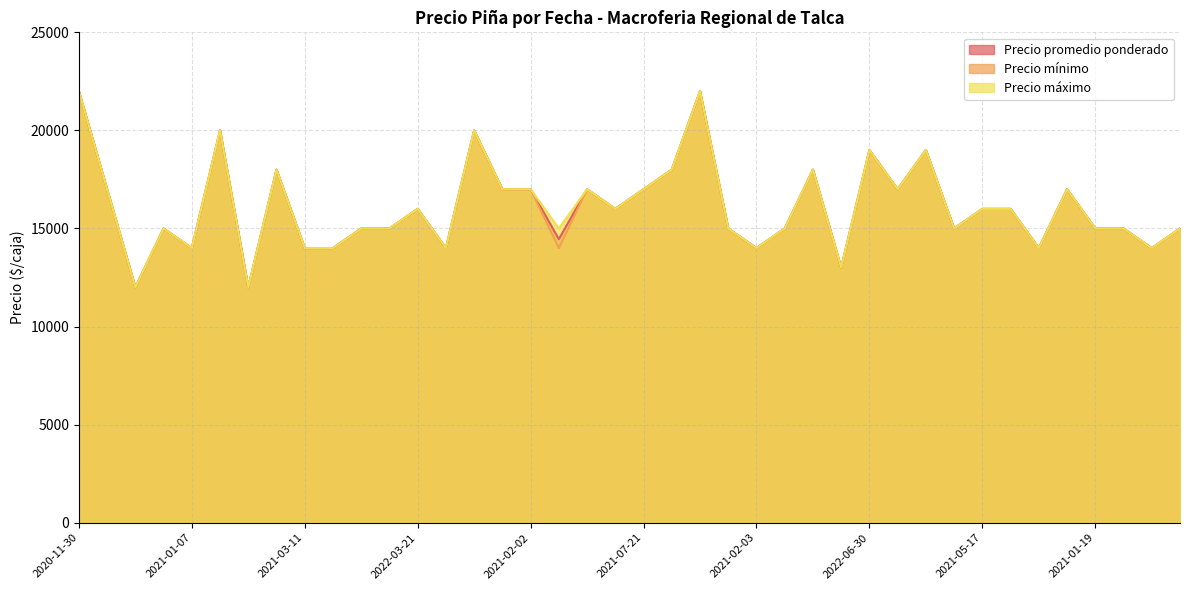

True or false: Precio mínimo and Precio máximo intersect in this chart.

False